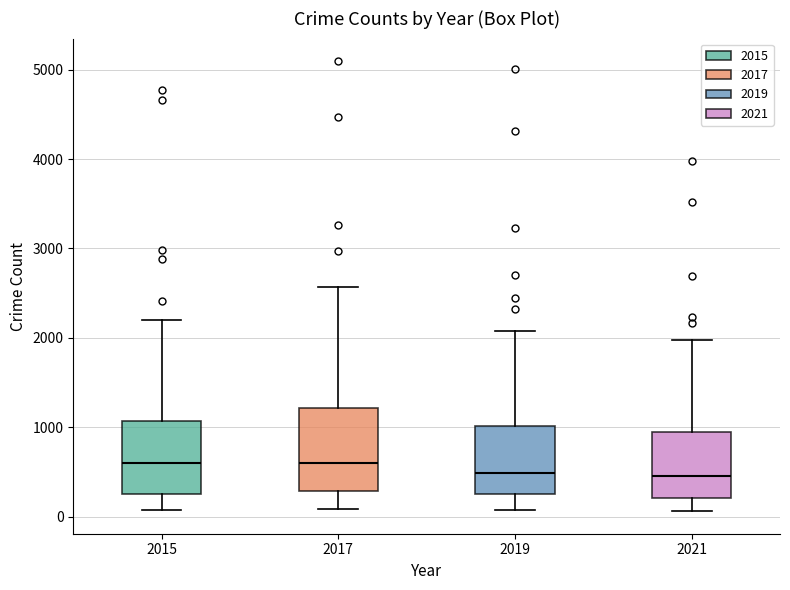

Reading left to right, transcribe this box plot: for each box, give where its median line is, the range the box spans, and where its two whiskers end, as read against the y-axis. The values are not printed on the chart, so give them approximately, as read against the axis.

2015: median 600, box 300 to 1100, whiskers 100 to 2200
2017: median 600, box 300 to 1200, whiskers 100 to 2600
2019: median 500, box 300 to 1000, whiskers 100 to 2100
2021: median 500, box 200 to 1000, whiskers 100 to 2000